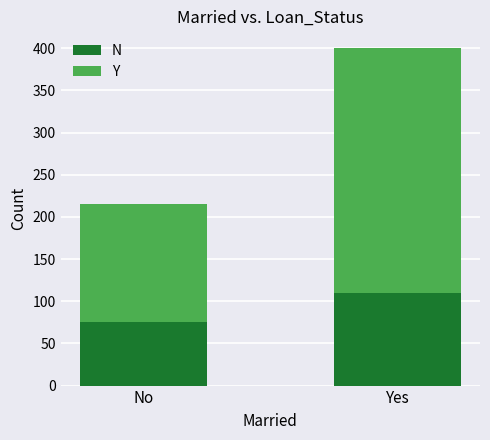

At which label does N reach its minimum?

No